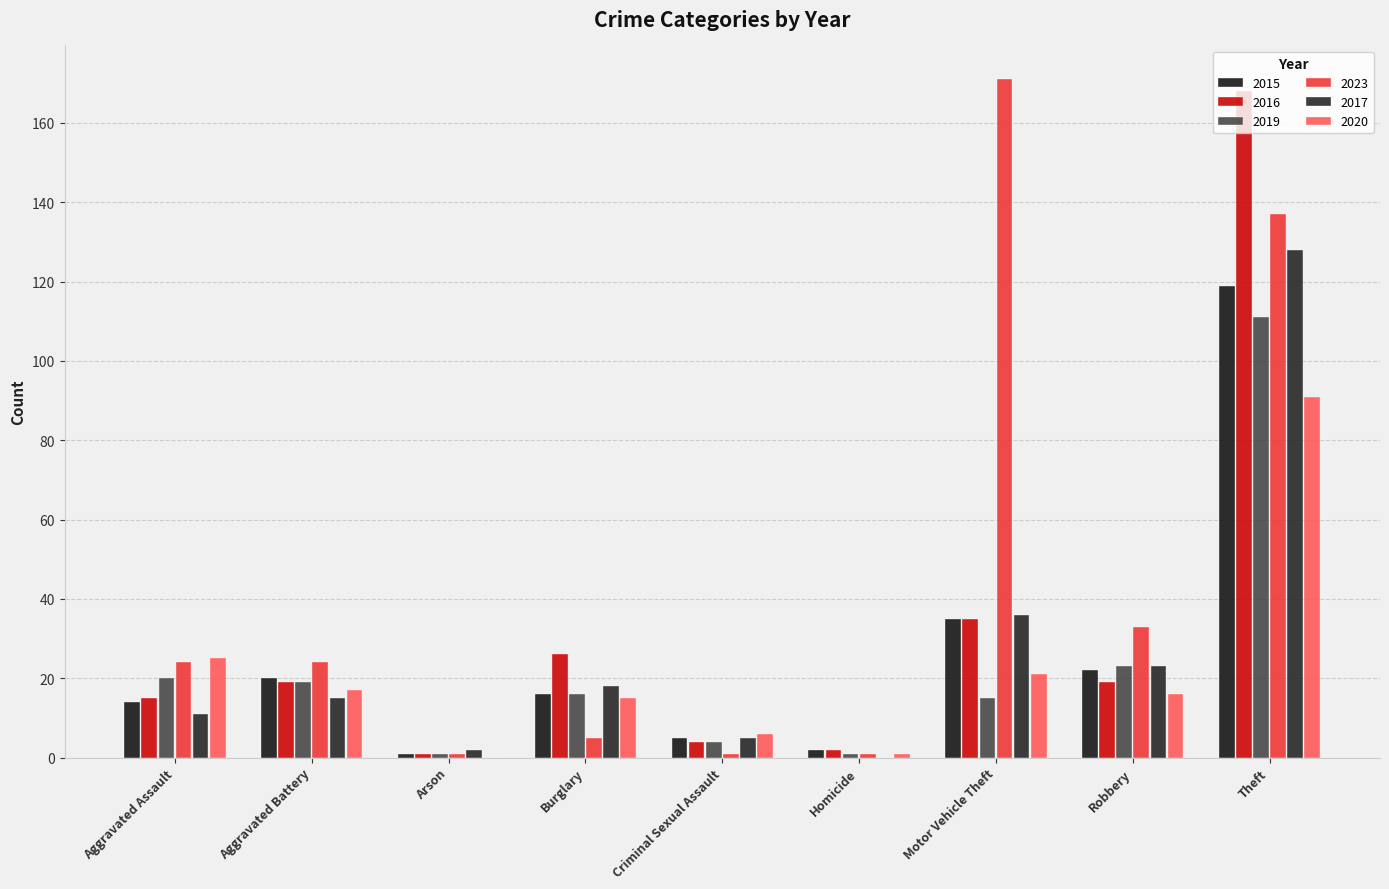

What are all the series names shown in the legend?

2015, 2016, 2019, 2023, 2017, 2020